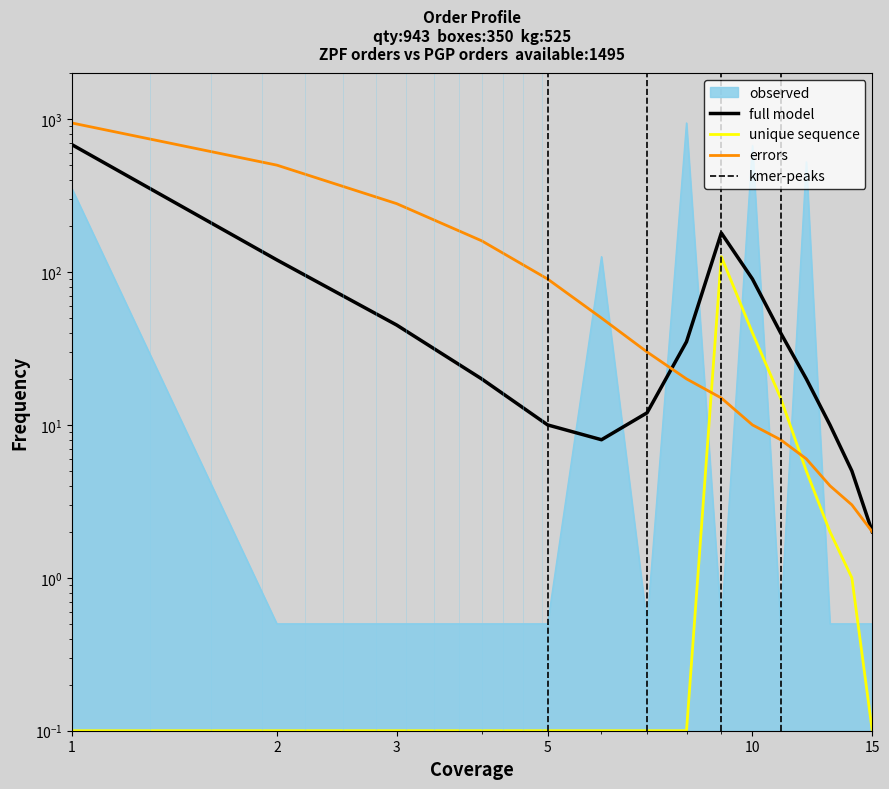

True or false: full_model has more than 1 points higher than both neighbors.

False